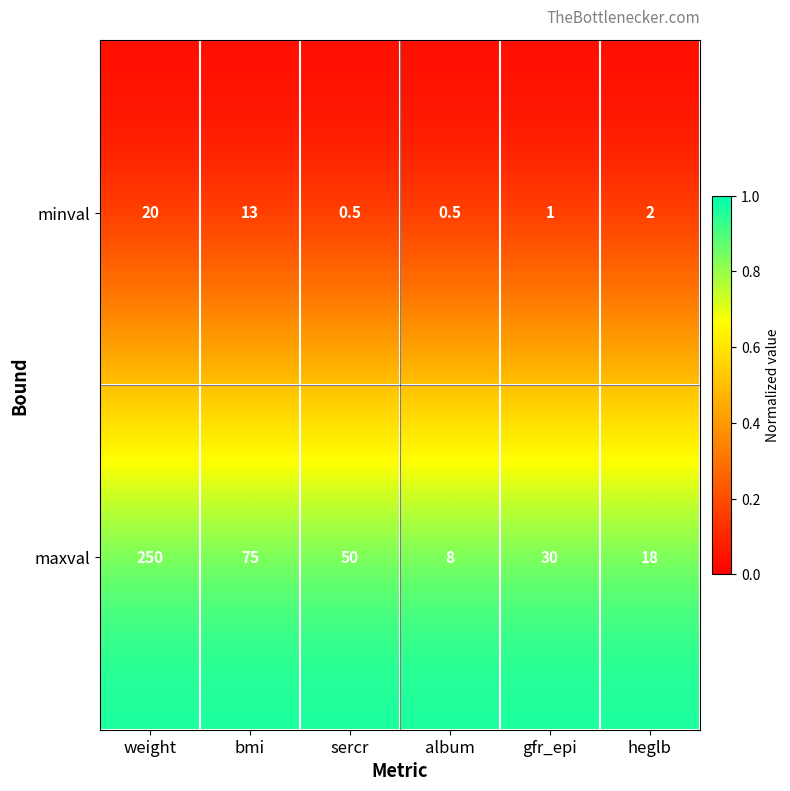

At which category is the sum across all series the highest?

weight